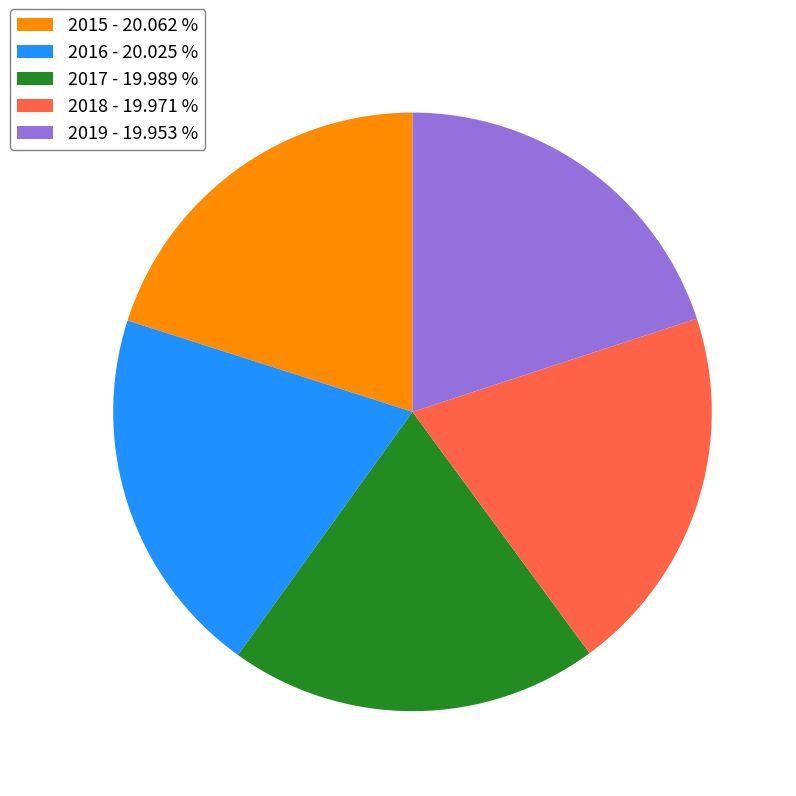

Is the sum of 2015 - 20.062 % and 2018 - 19.971 % greater than half?

No